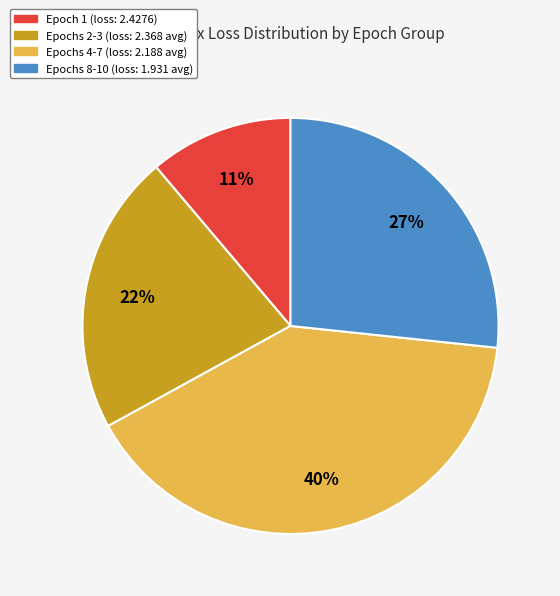

To the nearest percent, what is the difference between the largest and smallest slice percentages?

29%